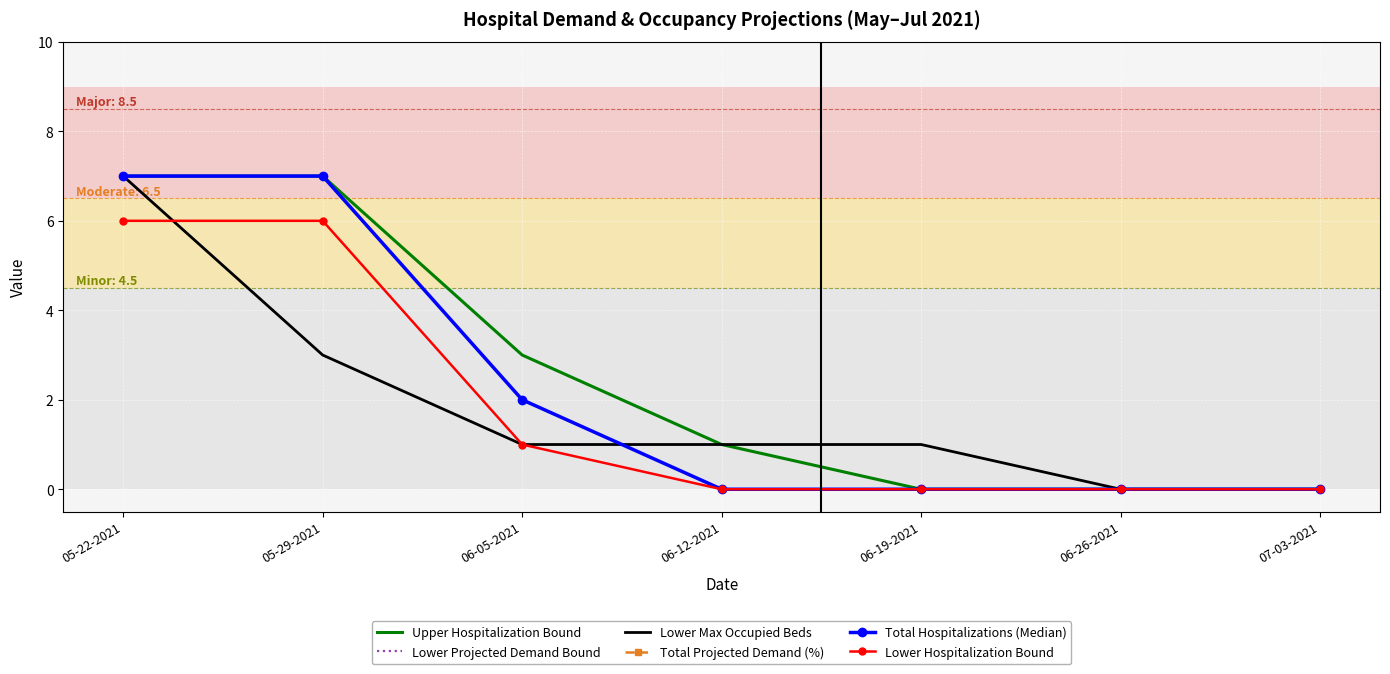

How many lines are shown in the chart?

6